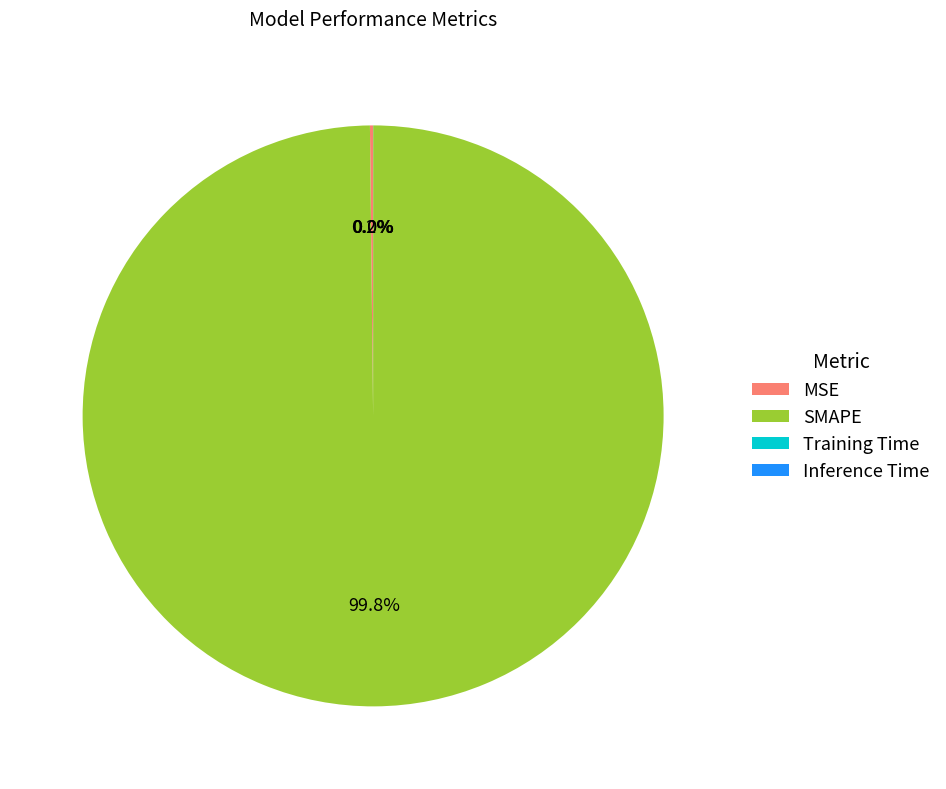

Is there a majority slice in this chart?

Yes